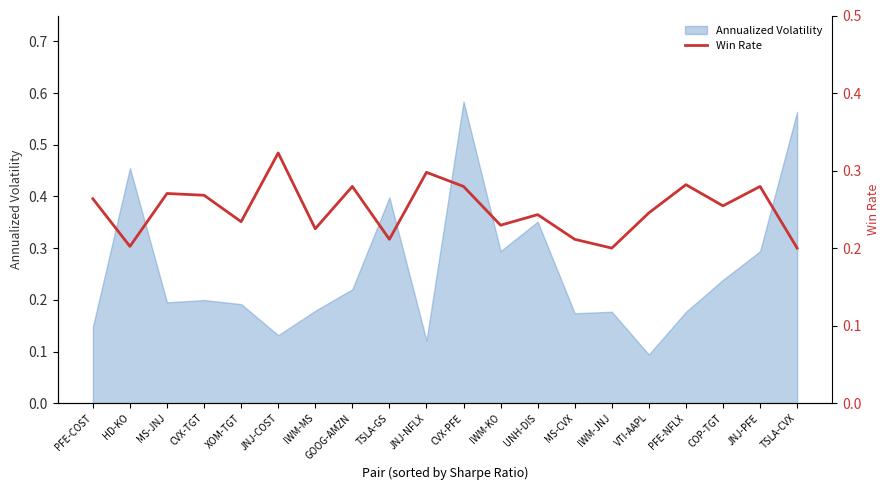

At which category does the data reach its first local valley?

HD-KO